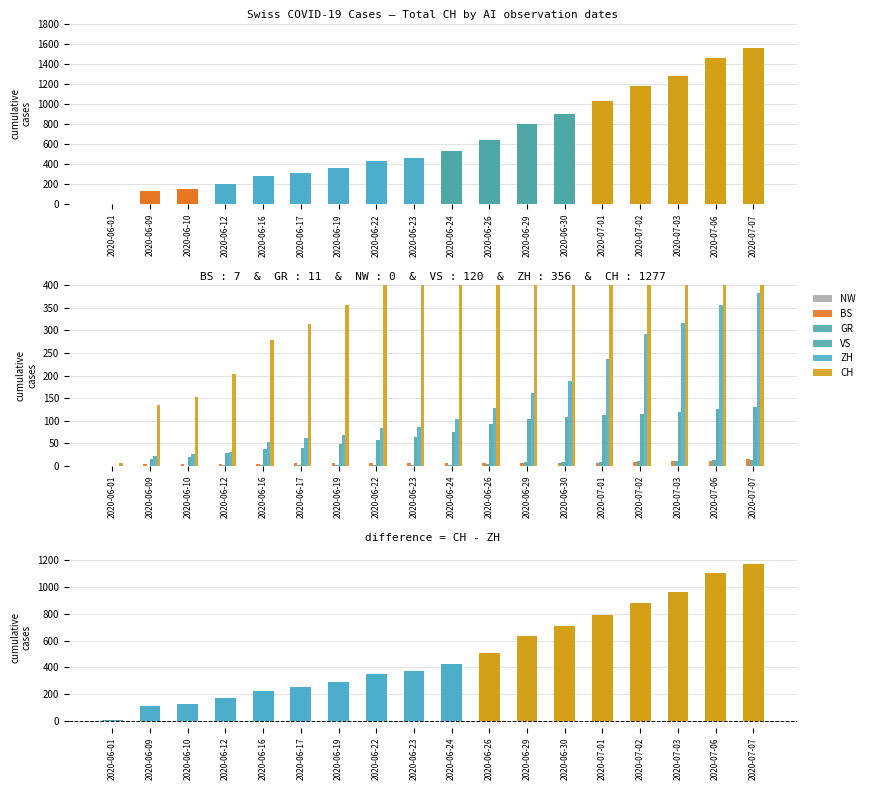

Reading left to right, list all the values displayed in this chart.

CH: 6	136	153	203	279	314	357	432	462	527	639	797	899	1031	1175	1277	1461	1553
BS: 0	5	5	5	5	6	7	7	7	7	7	7	7	7	8	10	12	15
GR: 0	1	1	2	2	2	2	3	3	3	5	8	9	9	10	11	13	14
ZH: 0	23	26	30	52	62	68	83	87	103	129	161	189	237	293	316	356	382
VS: 1	16	20	28	37	39	48	58	65	75	92	105	109	112	115	120	127	130